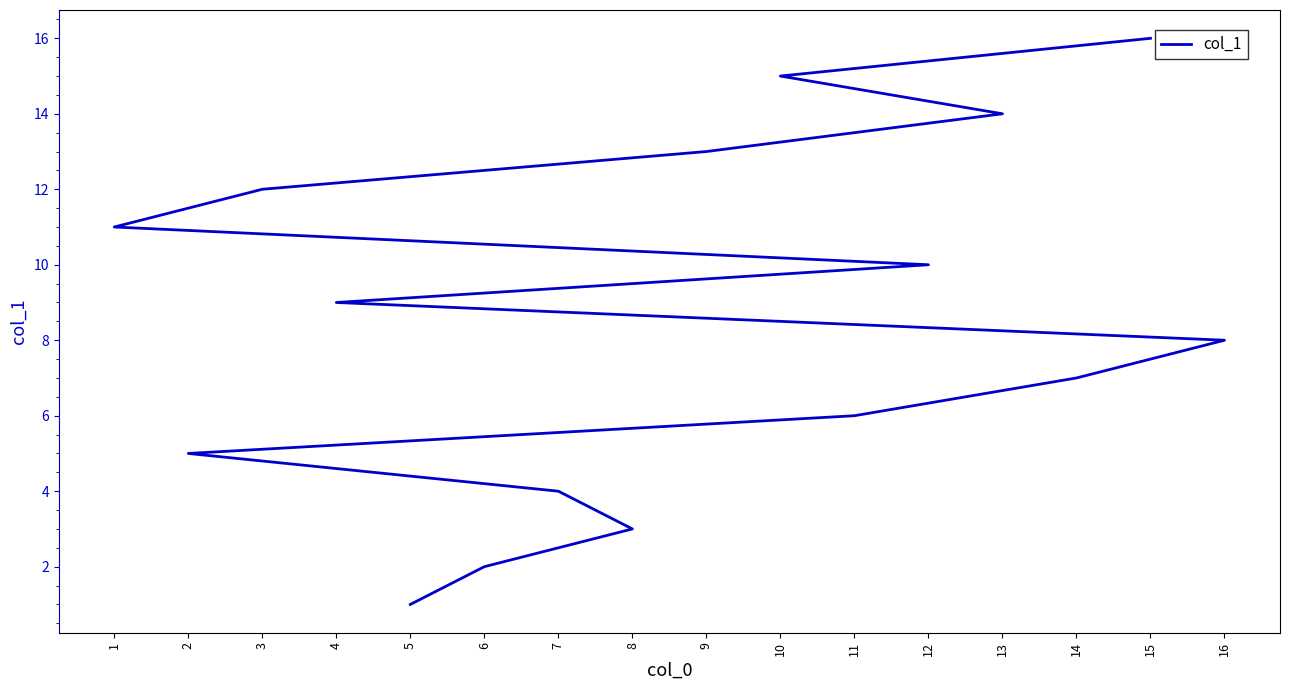

Which category has the highest value across all series?

15